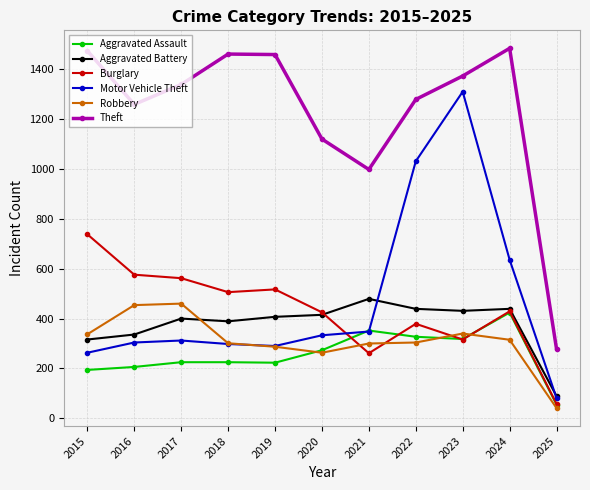

The Aggravated Battery series shows 336 at 2016. True or false?

True